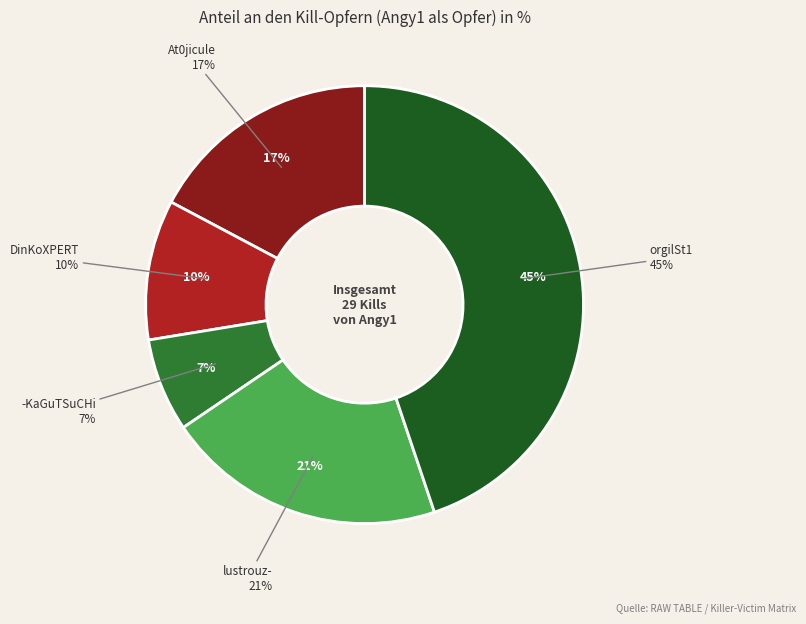

What percentage is the -KaGuTSuCHi slice, to the nearest percent?

7%